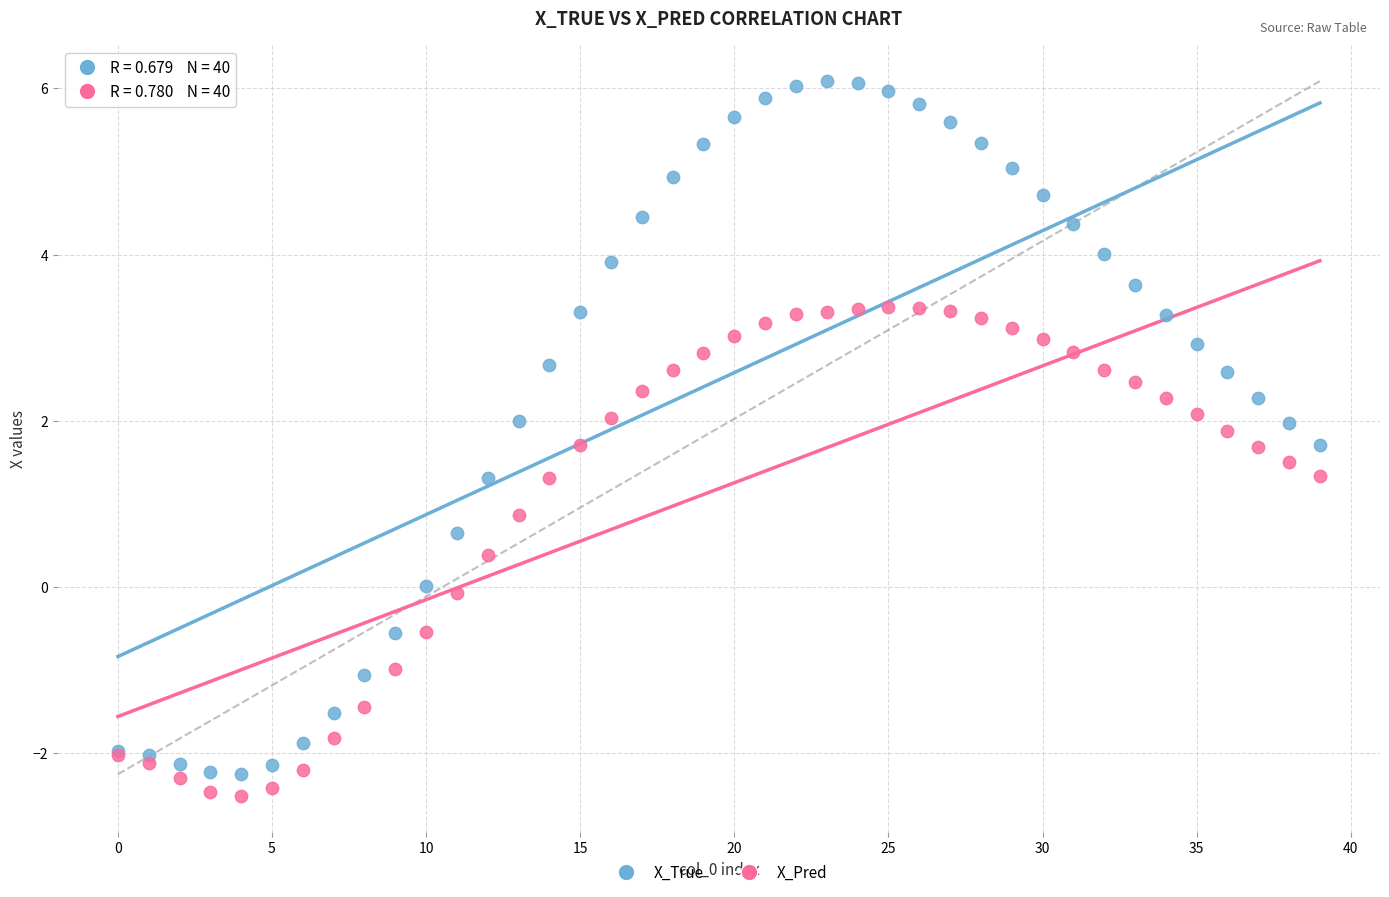

Which series reaches the maximum Y coordinate?

X_True